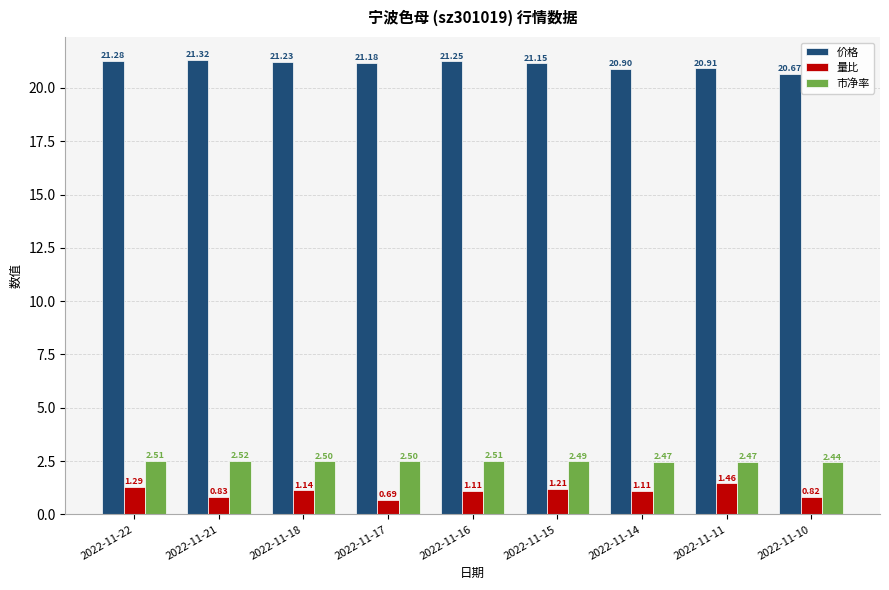

What is the maximum value for 价格?

21.3